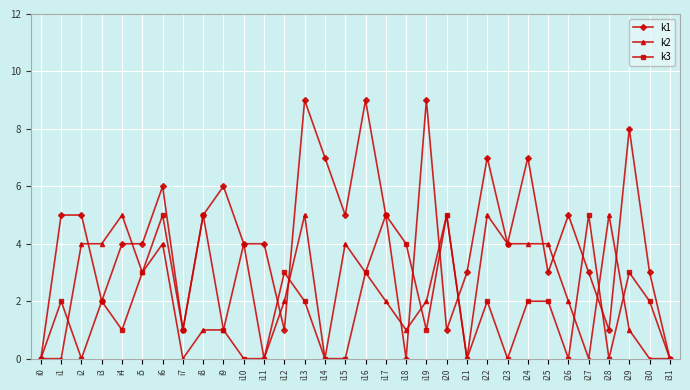

What is the value of the k1 point at the 28th from the left?

3